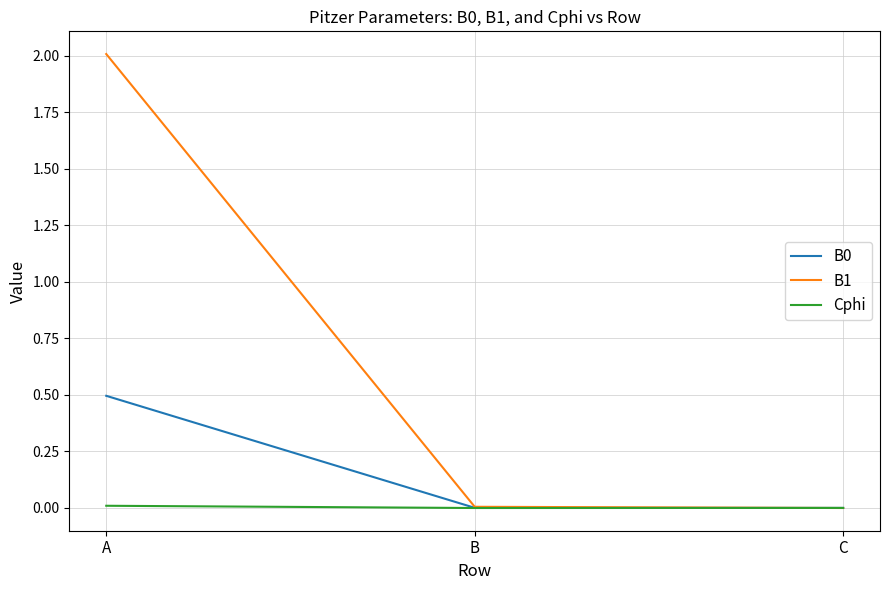

The B0 series shows 0.0 at B. True or false?

True